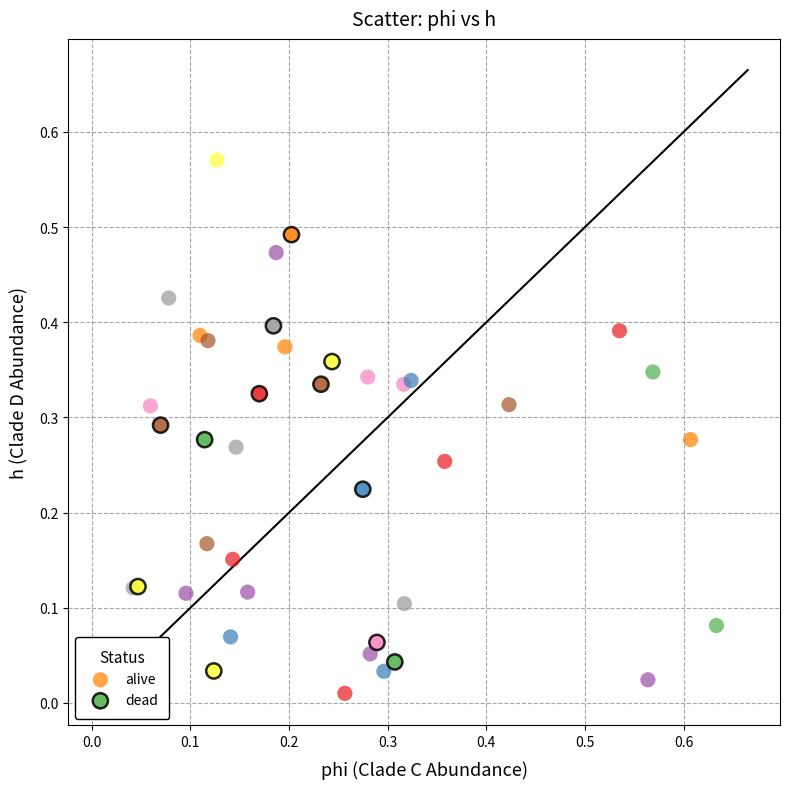

Which series reaches the minimum Y coordinate?

alive